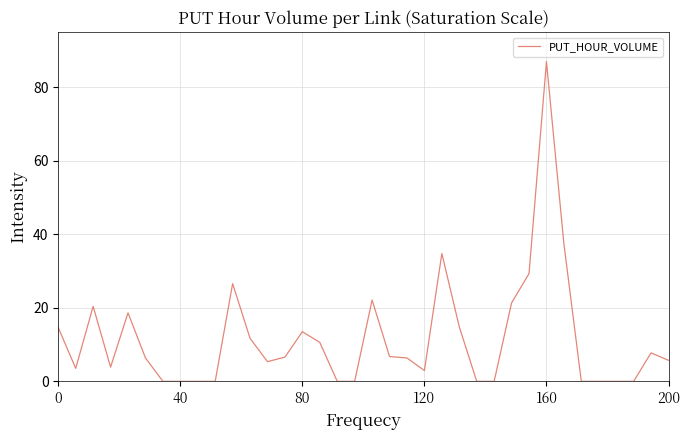

What is the difference between the maximum and minimum values?

87.0